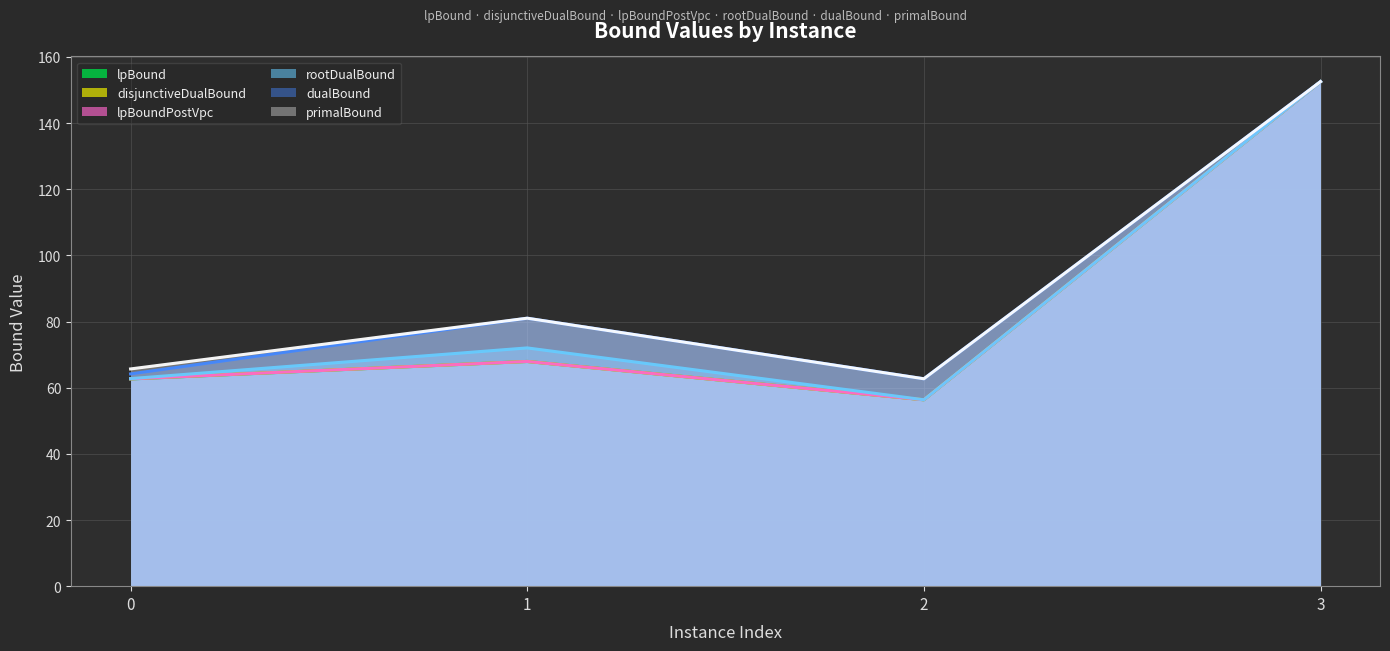

What is the difference between the lpBoundPostVpc values at 1 and 0?

5.3